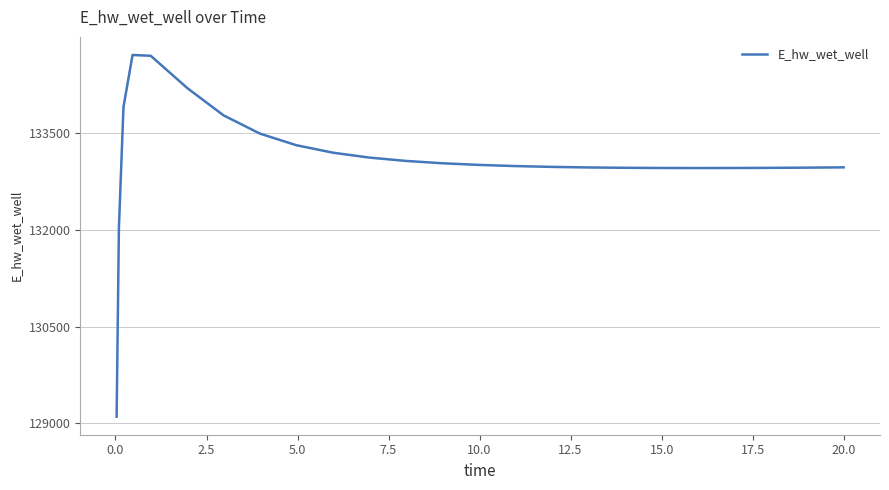

What is the minimum value shown in the chart?

129103.6